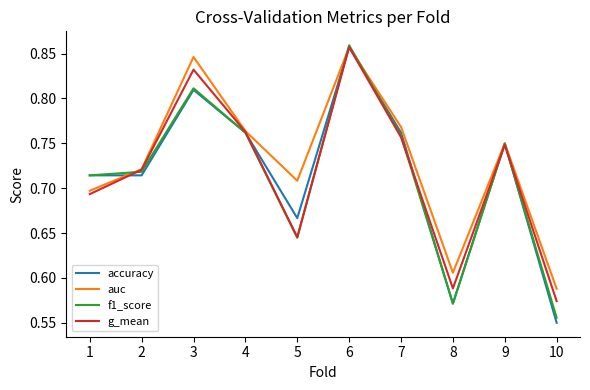

What is the difference between the second highest and second lowest values in the f1_score series?

0.2